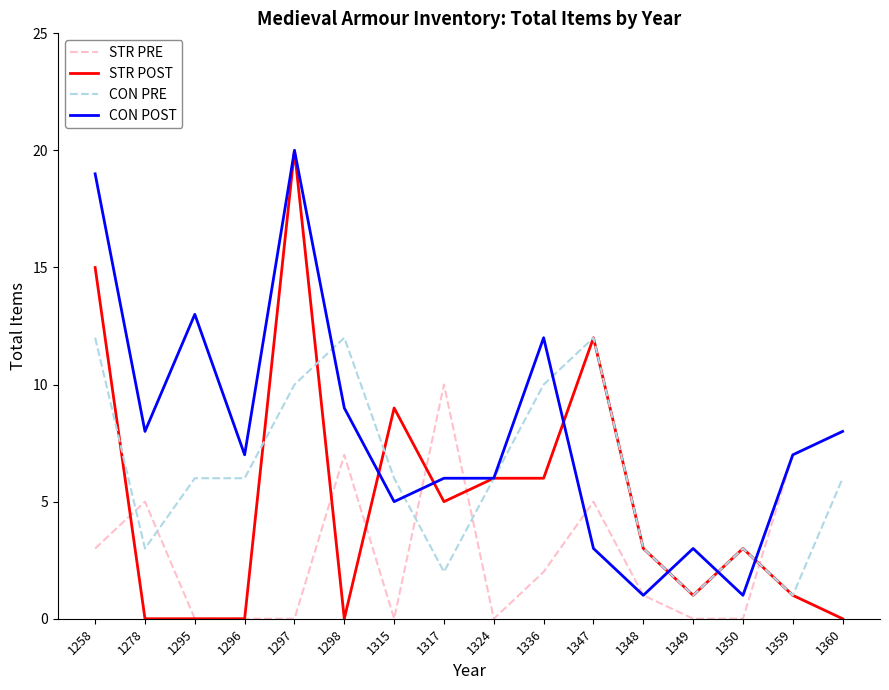

The value of CON PRE at 1324 is 6. True or false?

True